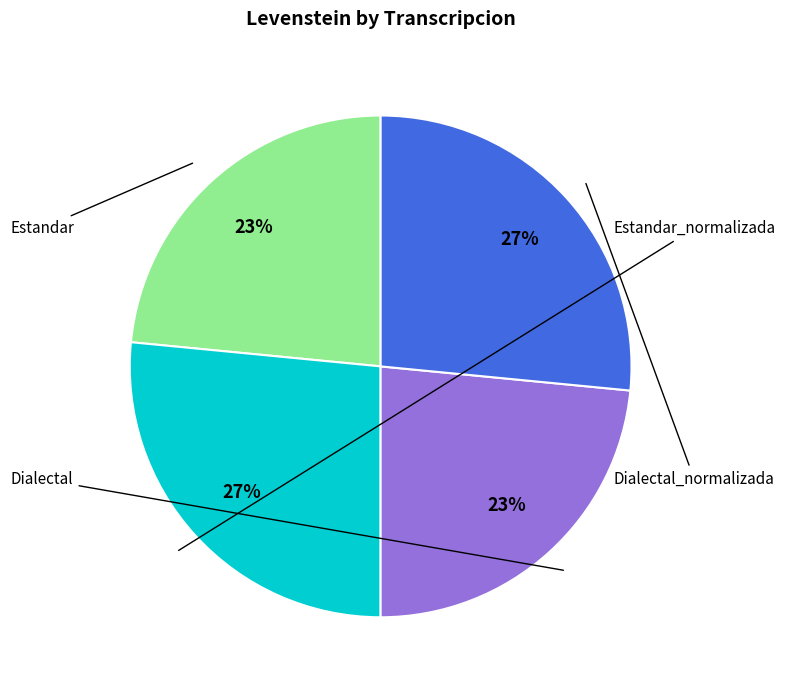

To the nearest percent, what is the average slice percentage?

25%